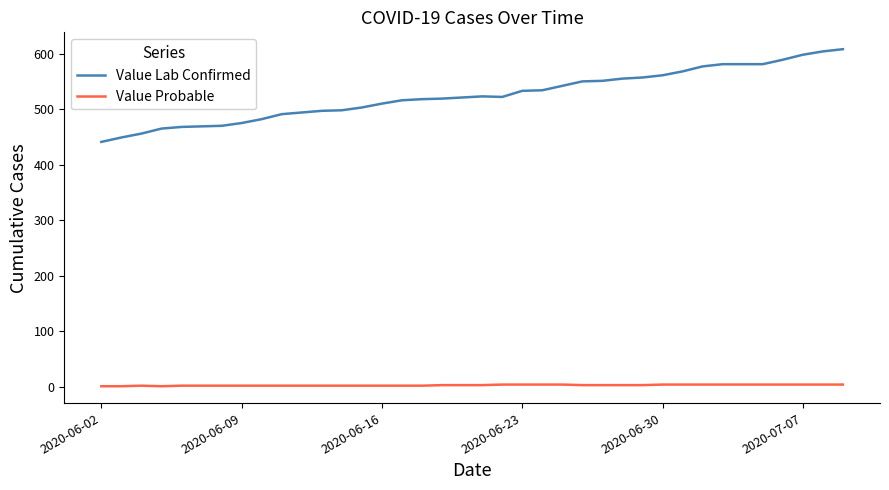

What is the greatest value displayed?

608